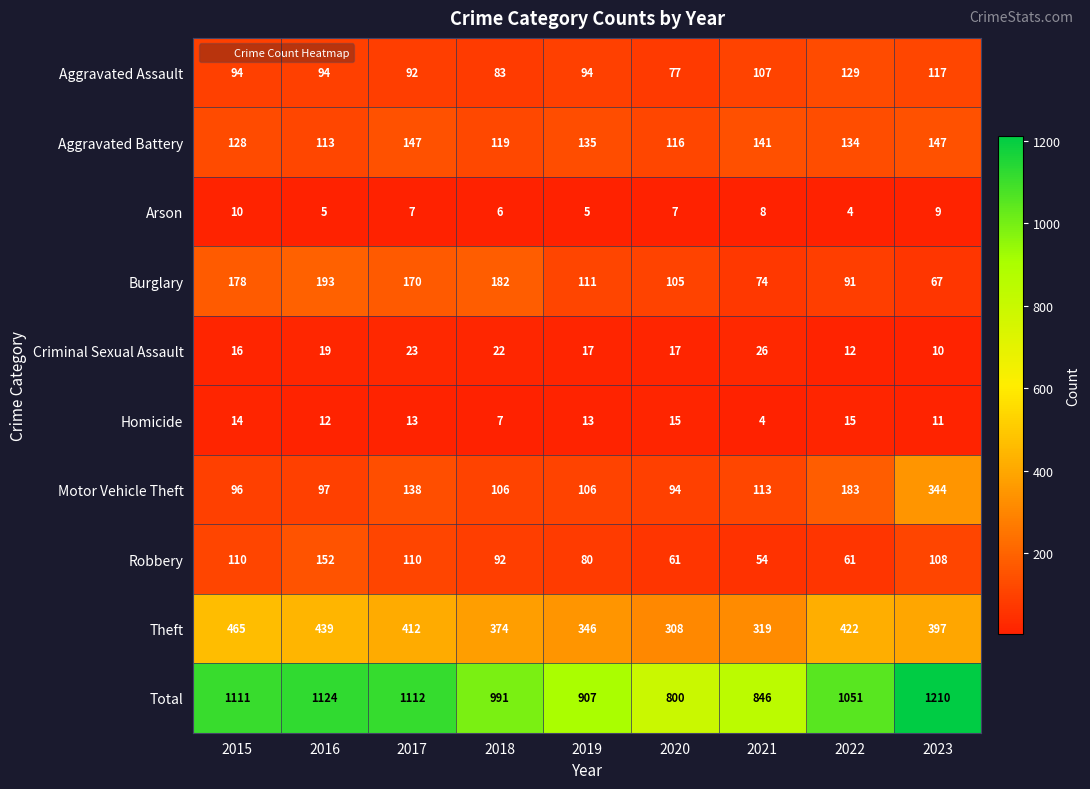

What is the sum of the Homicide values at 2019 and 2018?

20